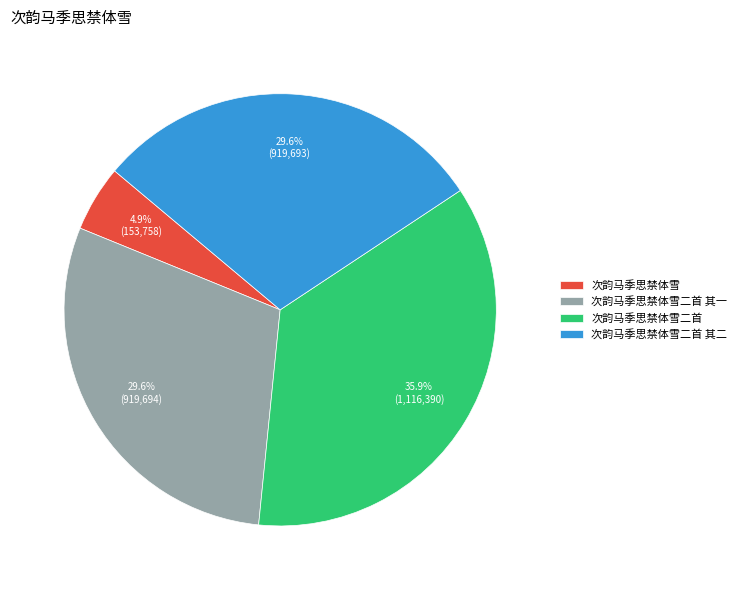

Approximately how many times larger is the value at 次韵马季思禁体雪二首 其一 compared to 次韵马季思禁体雪?

6.0